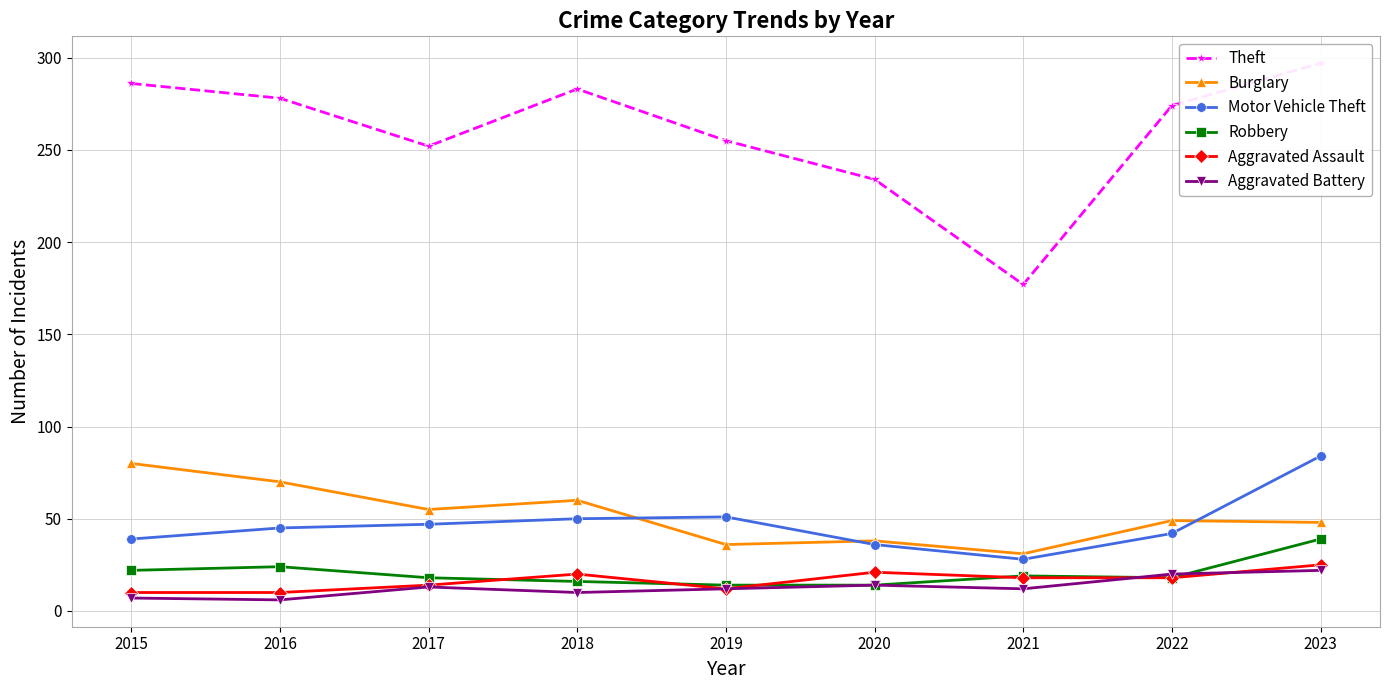

Reading left to right, list all the values displayed in this chart.

Theft: 286	278	252	283	255	234	177	274	297
Burglary: 80	70	55	60	36	38	31	49	48
Motor Vehicle Theft: 39	45	47	50	51	36	28	42	84
Robbery: 22	24	18	16	14	14	19	18	39
Aggravated Assault: 10	10	14	20	12	21	18	18	25
Aggravated Battery: 7	6	13	10	12	14	12	20	22